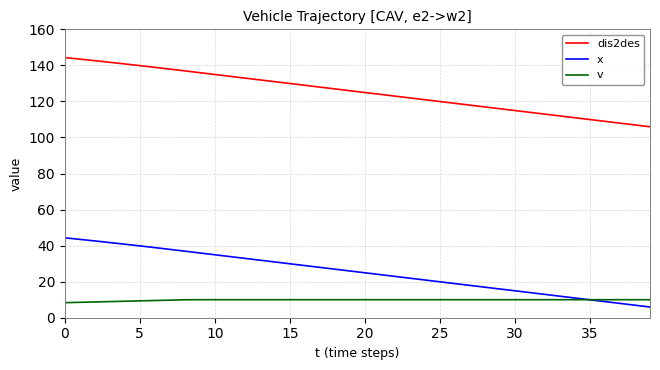

What are all the series names shown in the legend?

dis2des, x, v